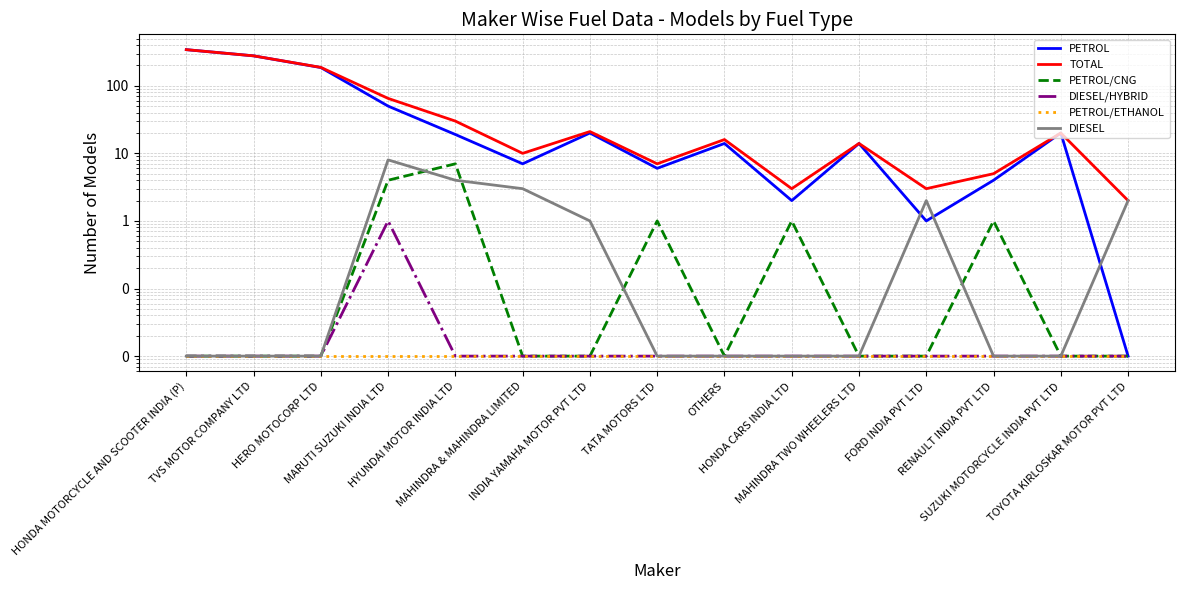

What position from the left is SUZUKI MOTORCYCLE INDIA PVT LTD?

14